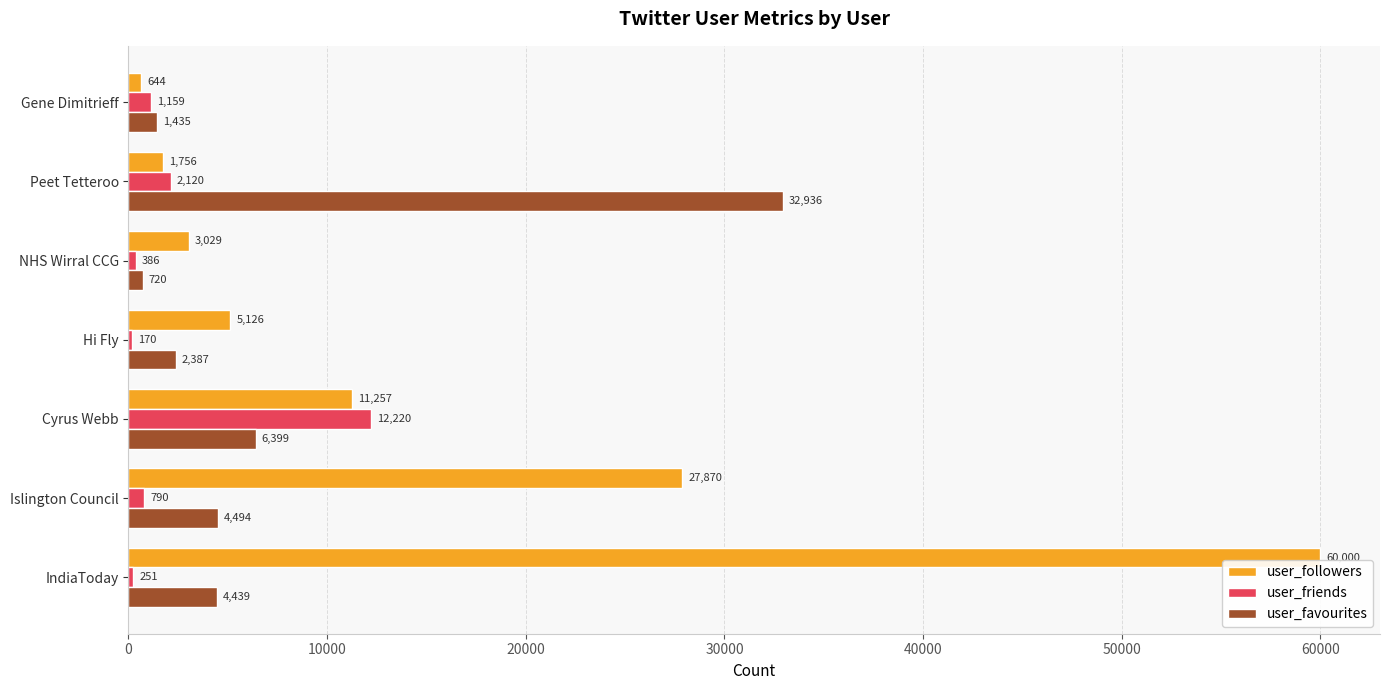

What is the sum of the user_followers values at Islington Council and Cyrus Webb?

39127